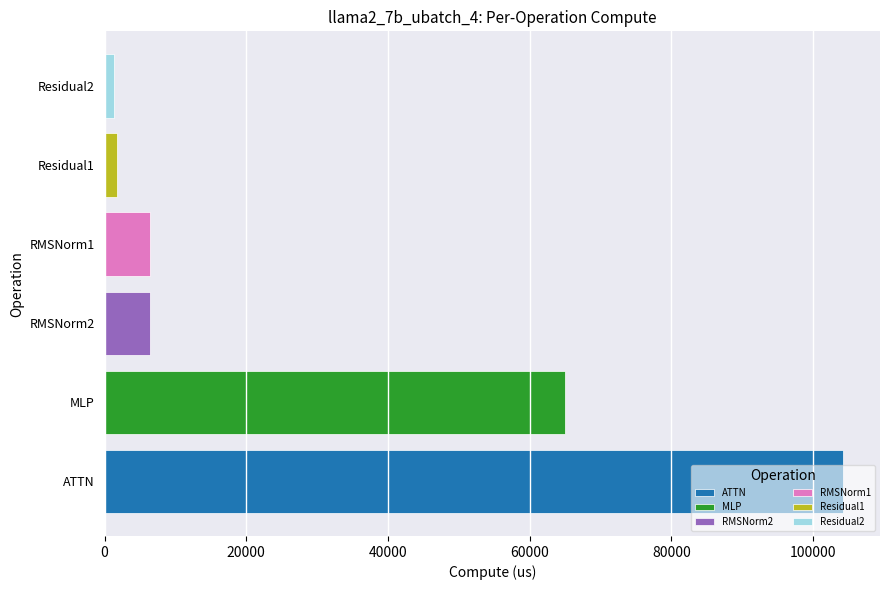

How many data points are less than 6373?

2